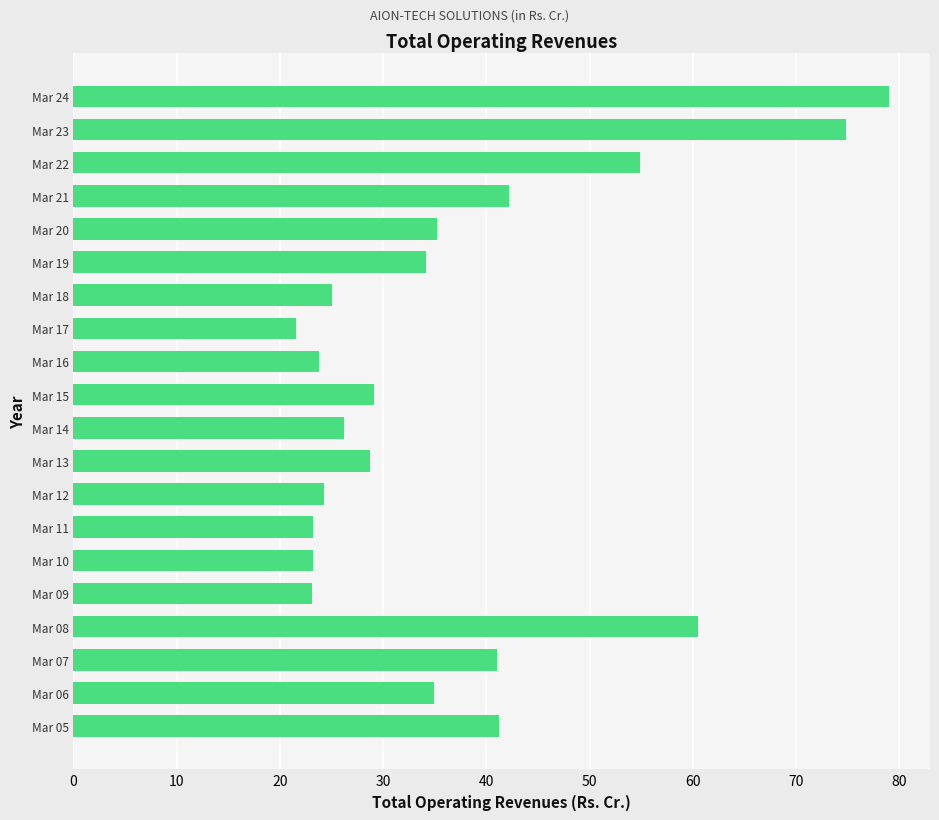

What is the sum of the values at Mar 20 and Mar 17?

56.7